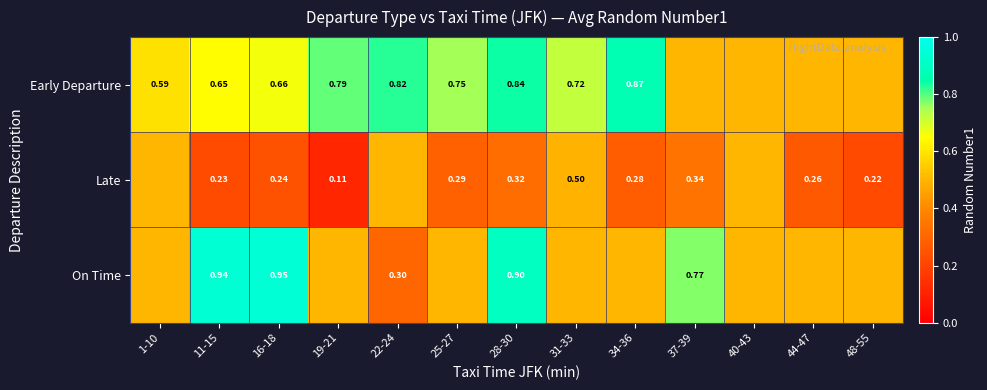

What is the sum of the Early Departure values at 28-30 and 48-55?

1.3